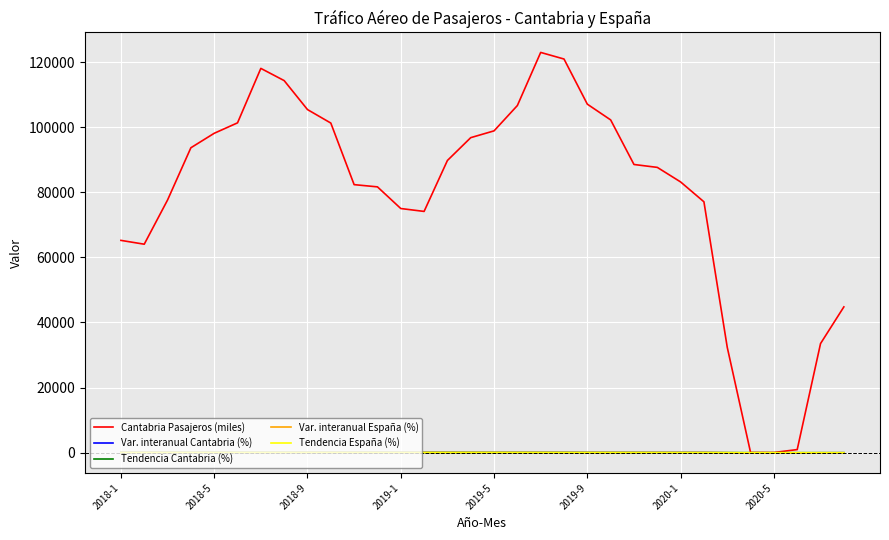

Which series has the largest range (max minus min)?

Cantabria Pasajeros (miles)